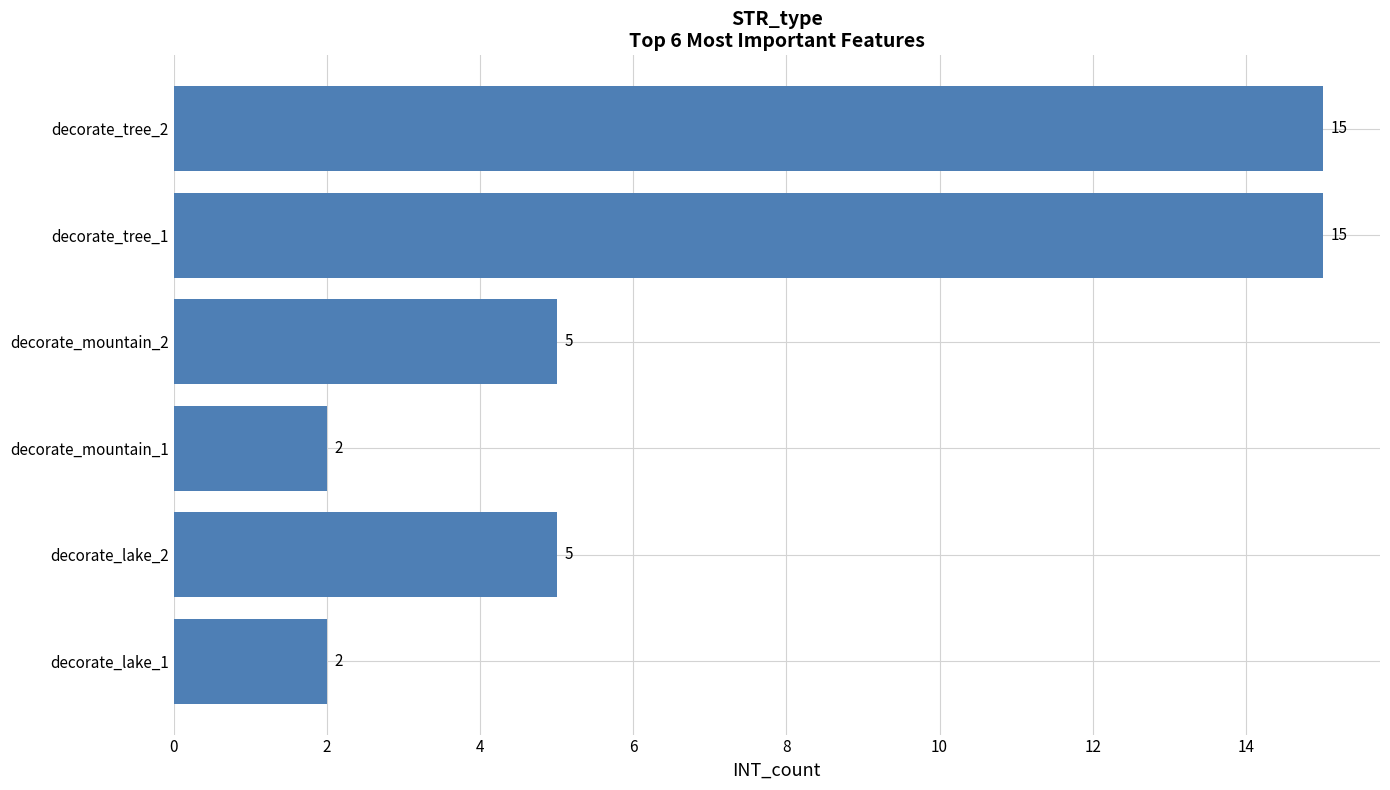

How many bars are there in total?

6